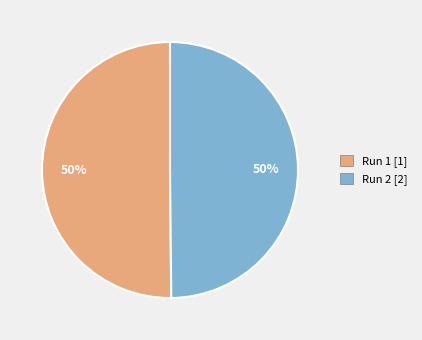

Combined, do Run 1 and Run 2 account for over 50%?

Yes